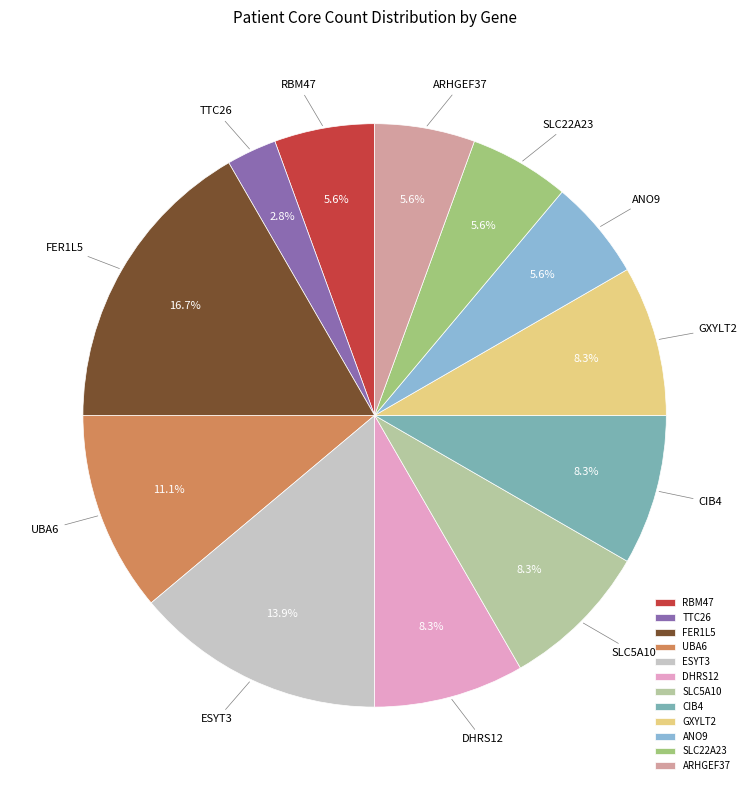

Approximately how many times larger is the value at ESYT3 compared to DHRS12?

1.7